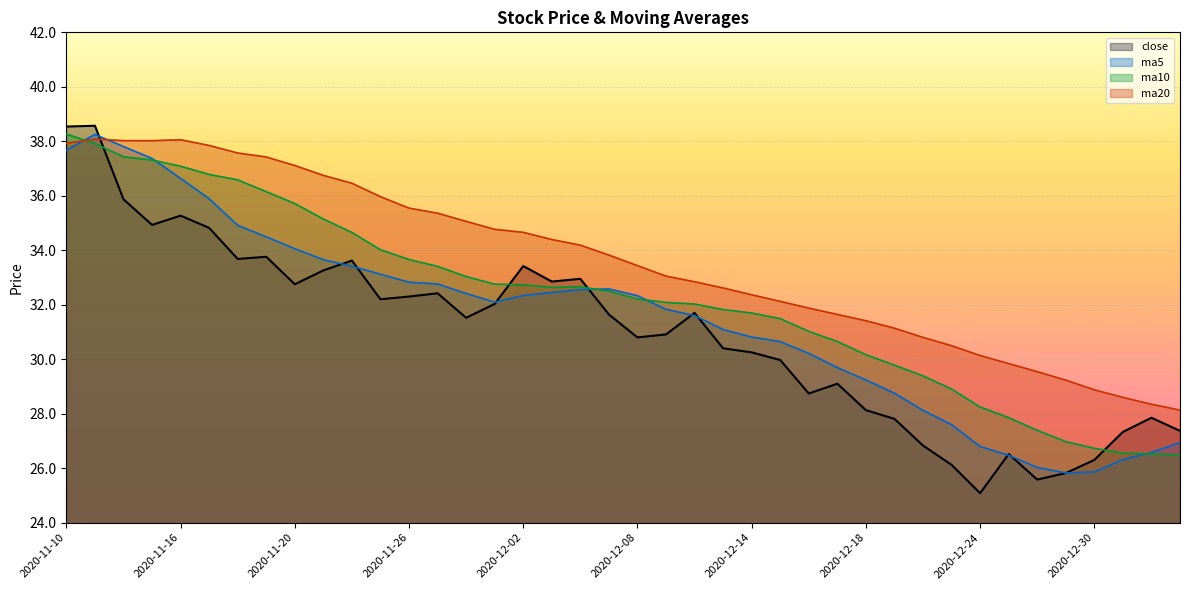

Which series has the largest range (max minus min)?

close